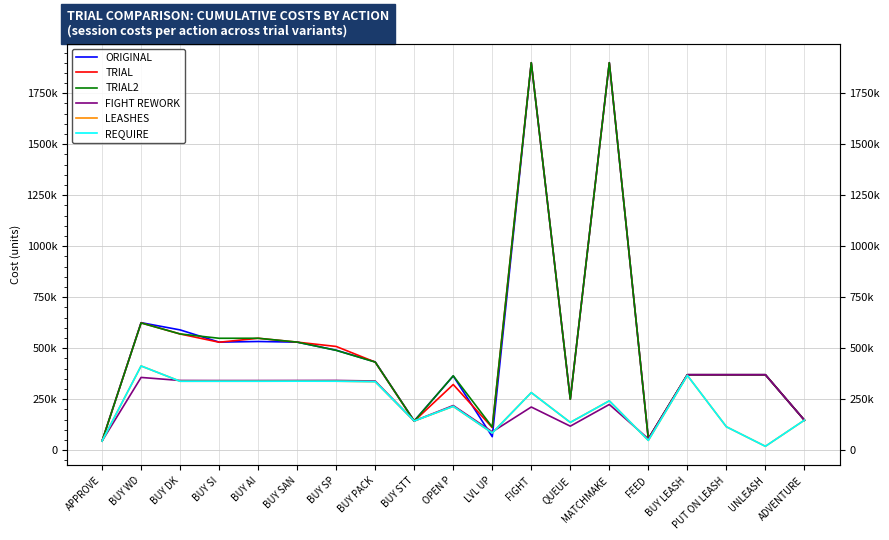

What is the spread (max minus min) of values at QUEUE?

132160